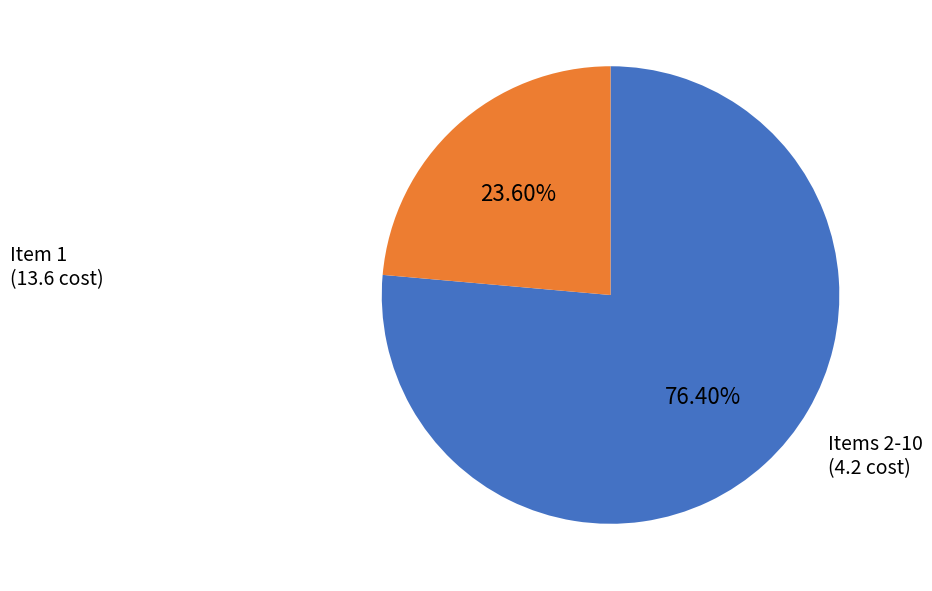

Does any single category account for the majority?

Yes